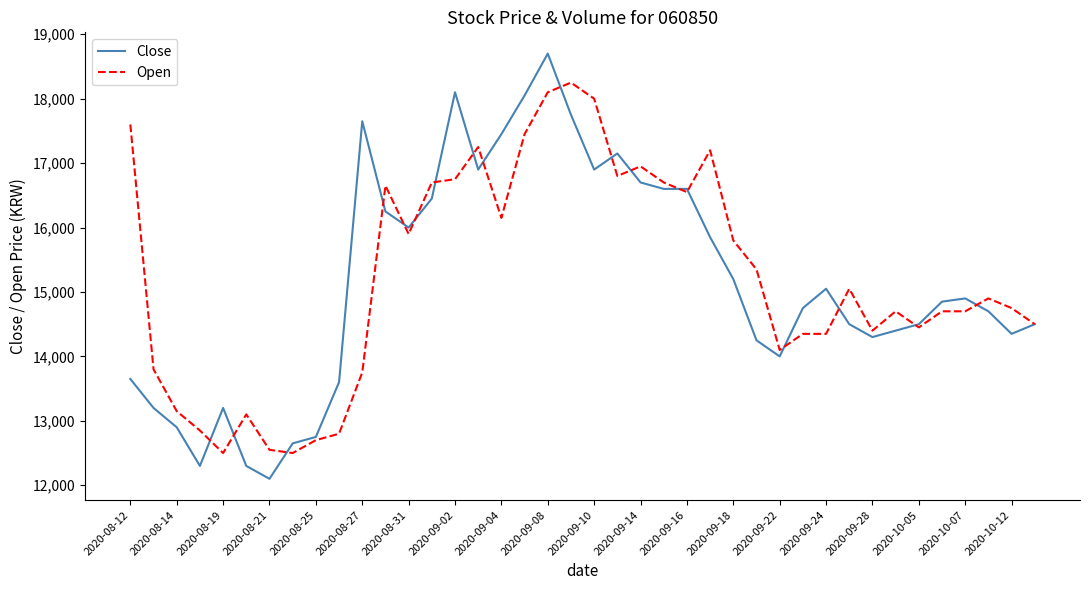

What are all the series names shown in the legend?

Close, Open